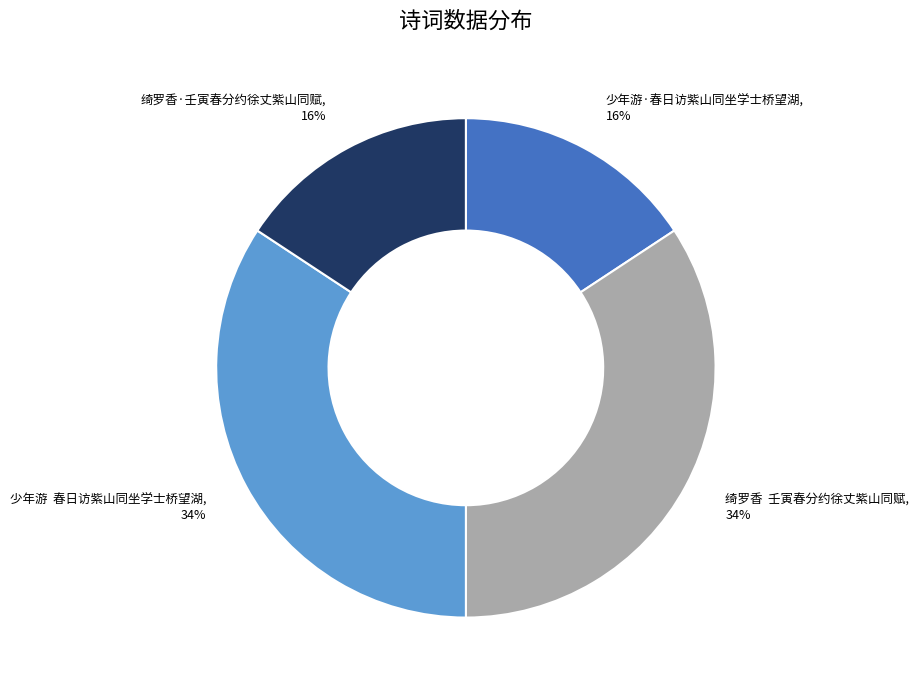

Is there any slice that represents more than half of the pie?

No